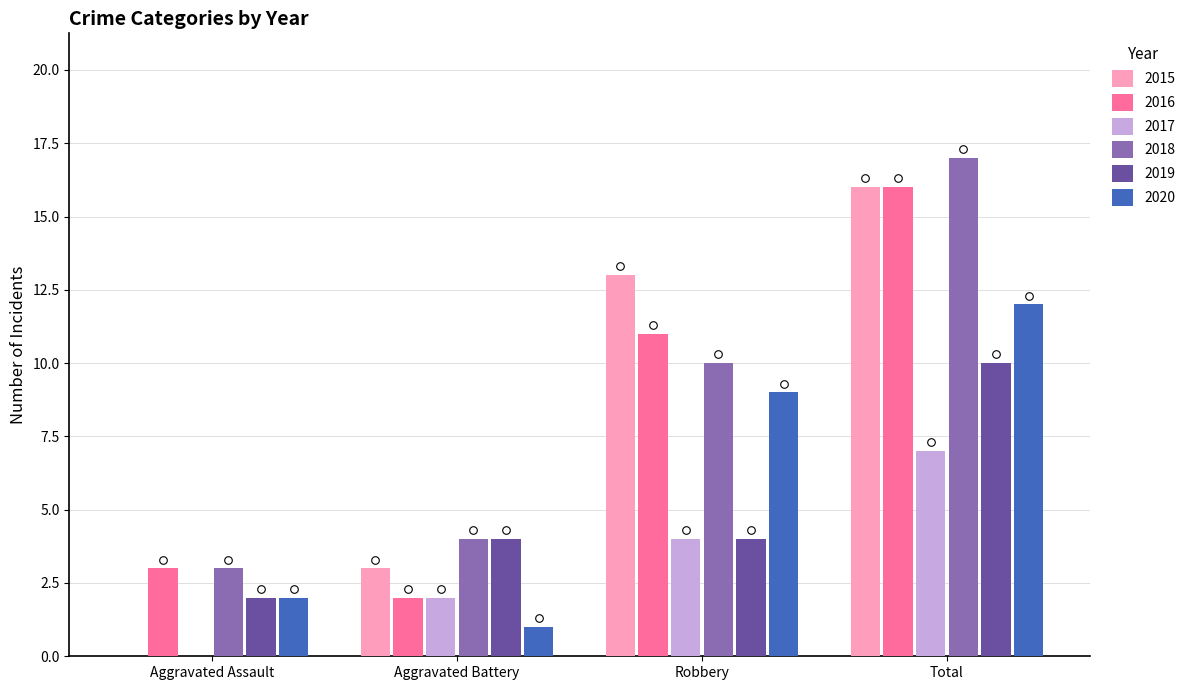

What is the total value across all series at Robbery?

51